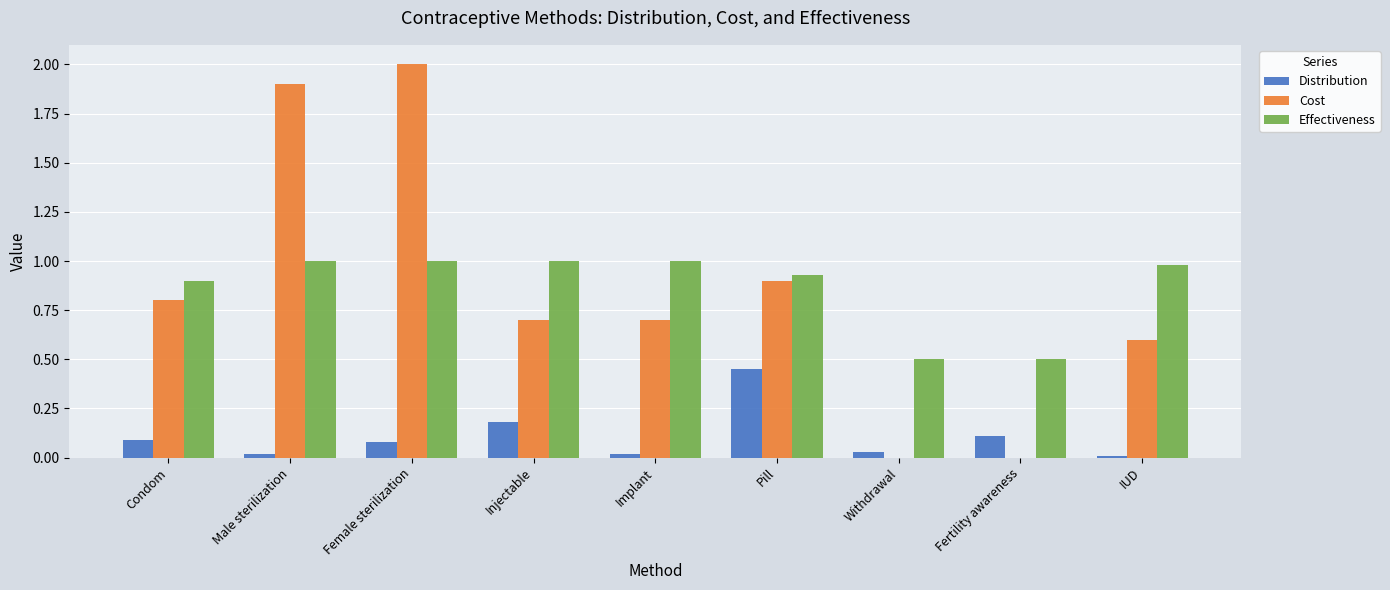

At which category is the sum across all series the highest?

Female sterilization